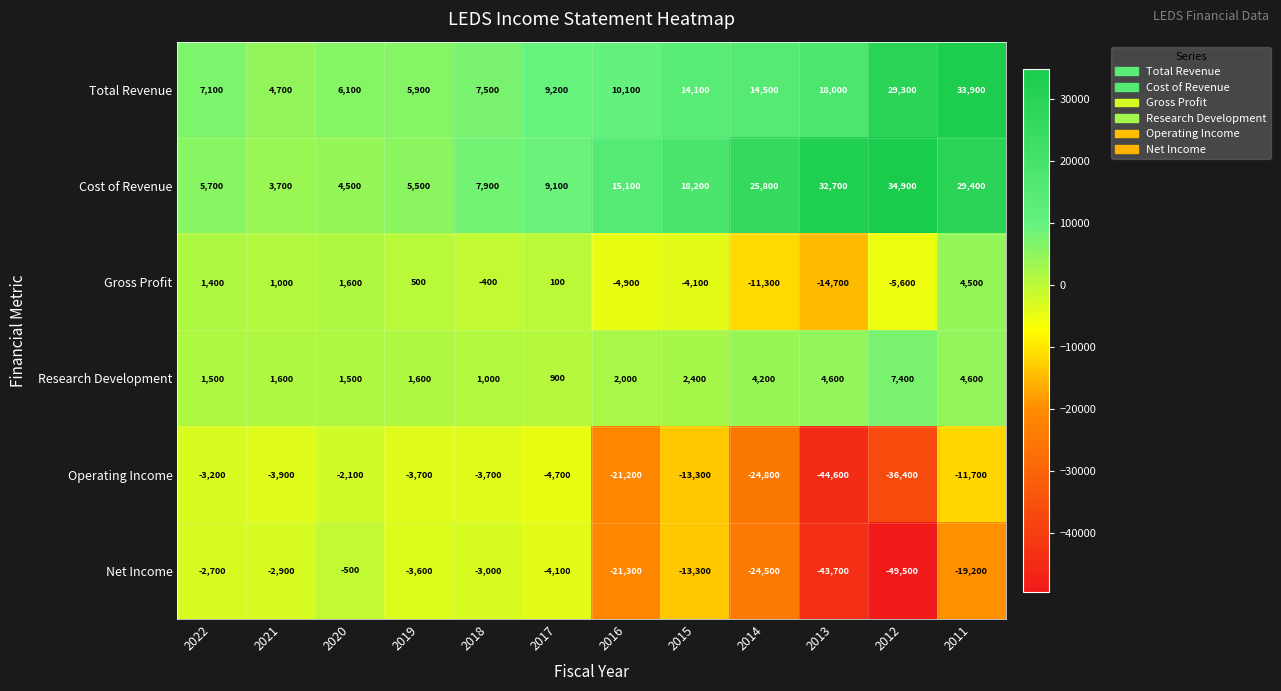

What is the sum of all Gross Profit values?

-31900